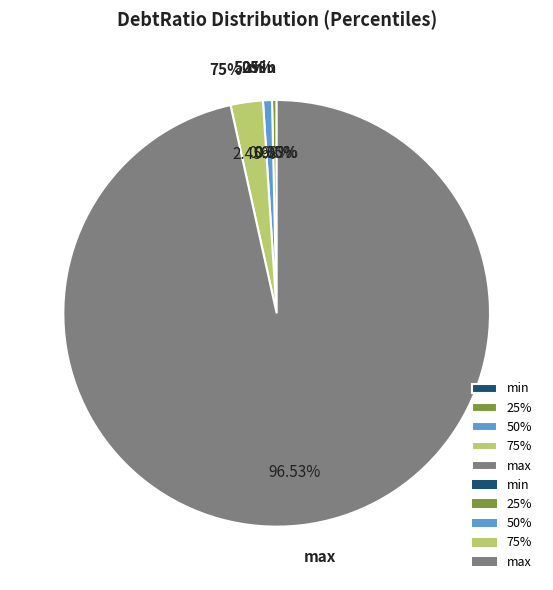

Combined, what portion of the pie is 75% and max?

99.0%